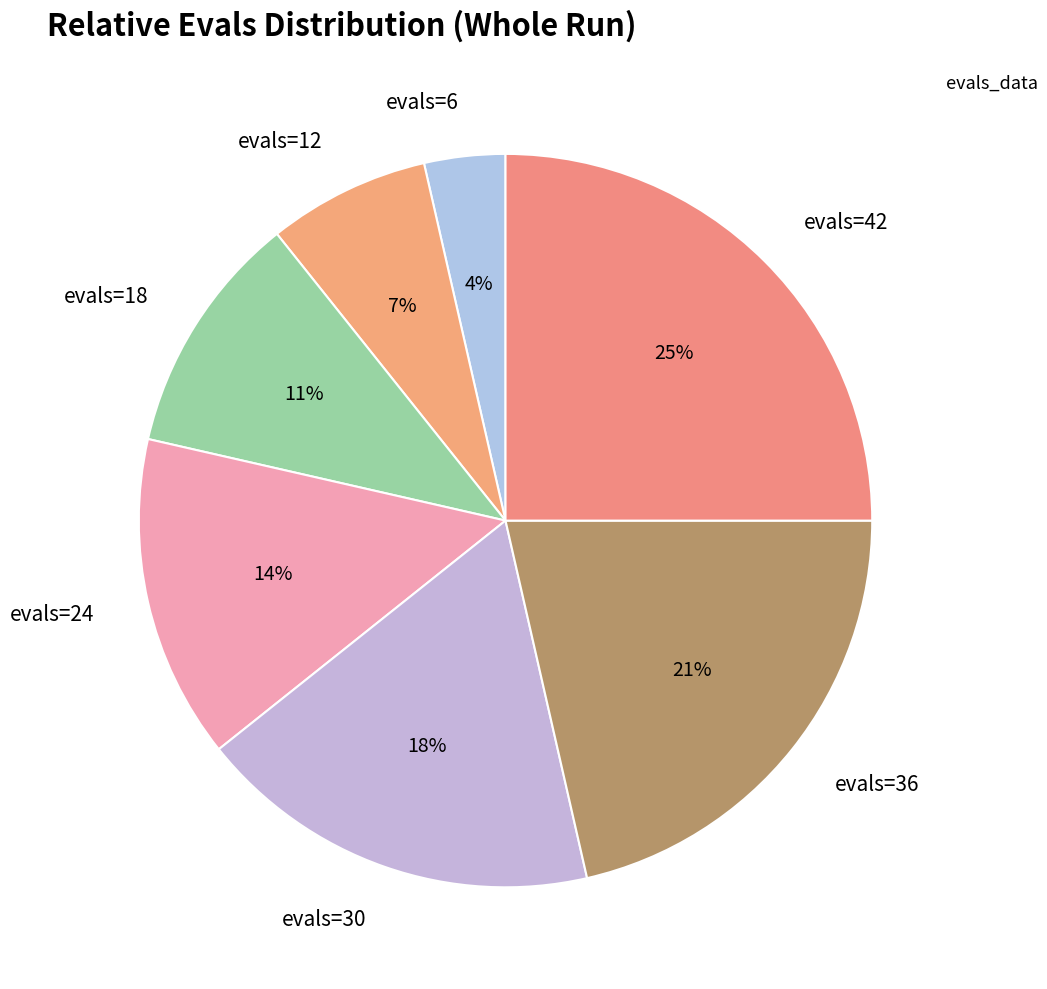

Do evals=6 and evals=36 together represent more than half of the pie?

No